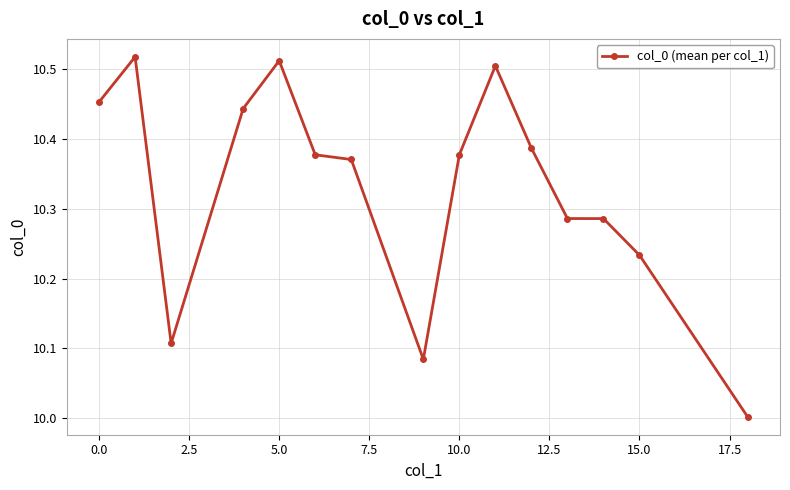

What is the minimum value shown in the chart?

10.0